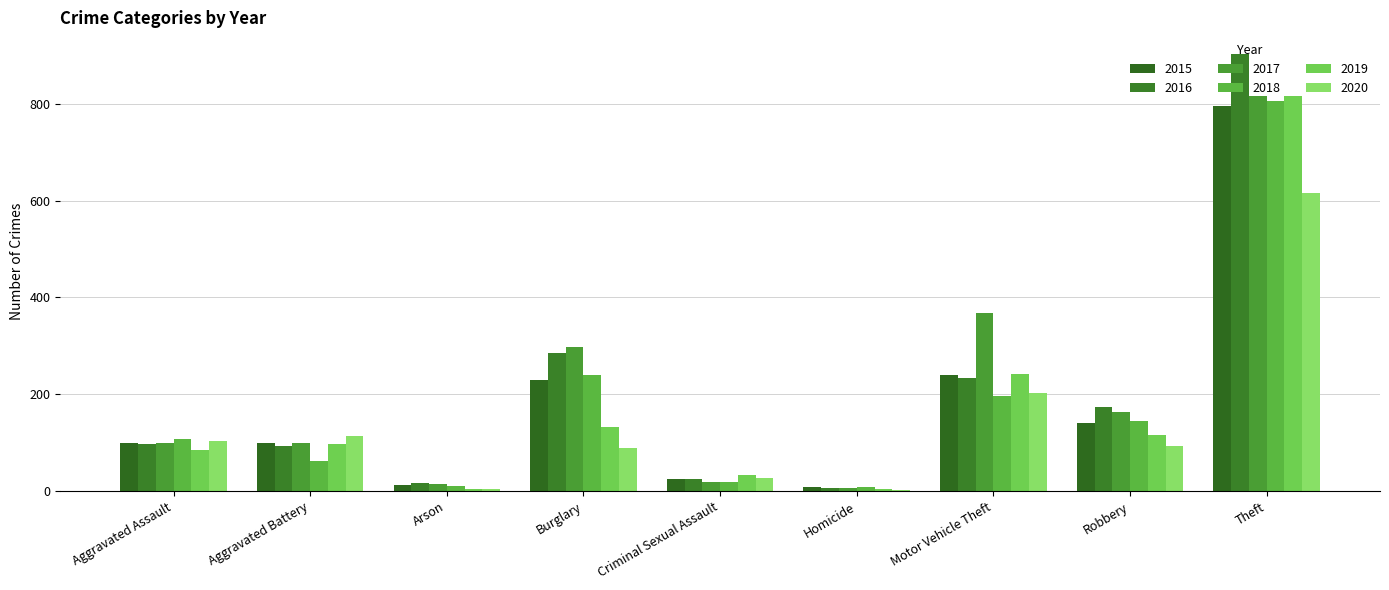

How many categories are shown in the chart?

9